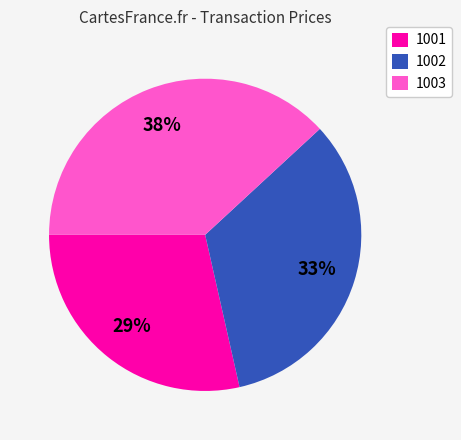

Combined, do 1003 and 1001 account for over 50%?

Yes